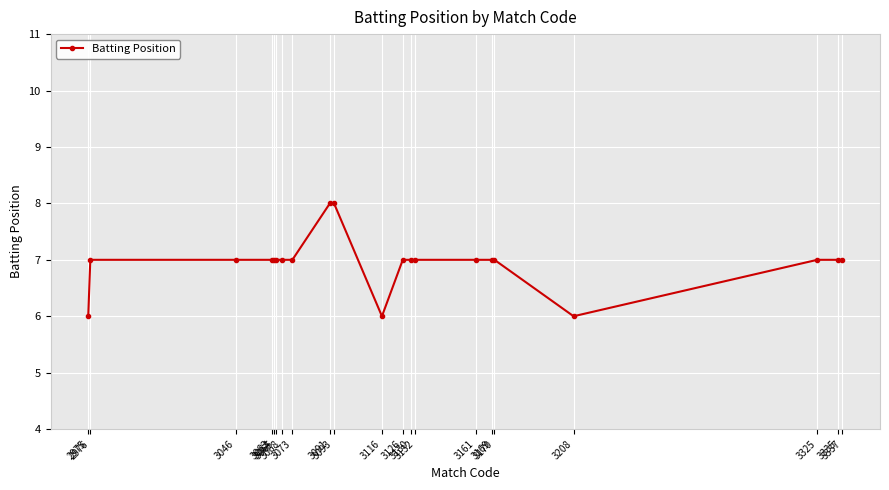

Count the values in the range 7 to 8.

18